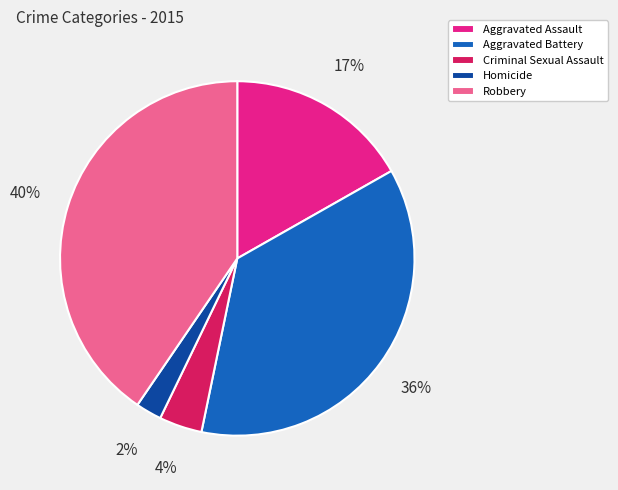

How many segments does this pie chart have?

5